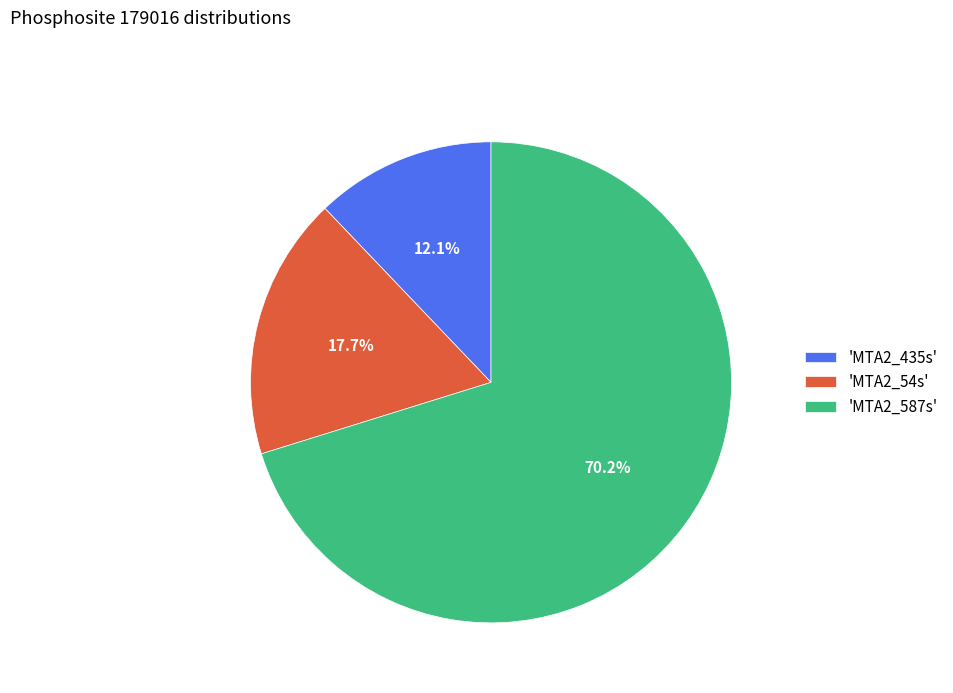

Is there a majority slice in this chart?

Yes